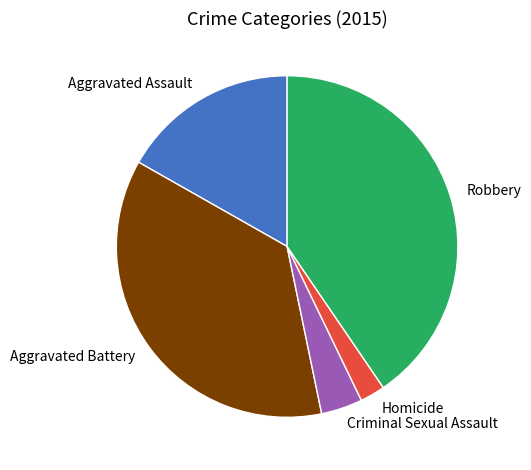

Is there a majority slice in this chart?

No